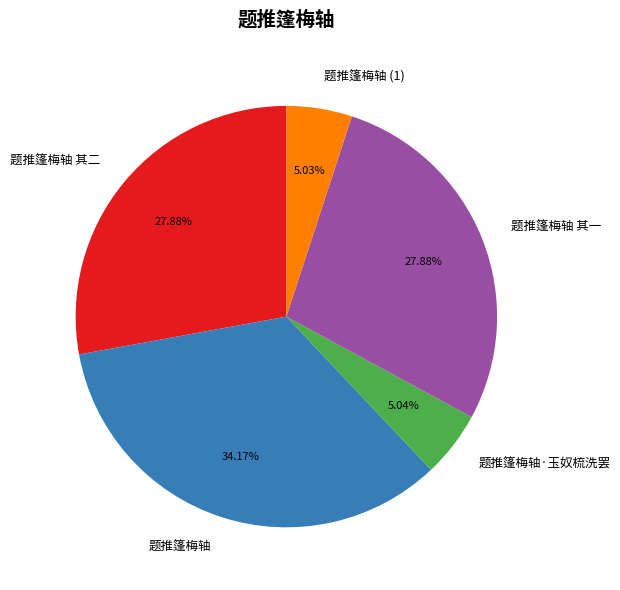

Is the sum of 题推篷梅轴·玉奴梳洗罢 and 题推篷梅轴 (1) greater than half?

No